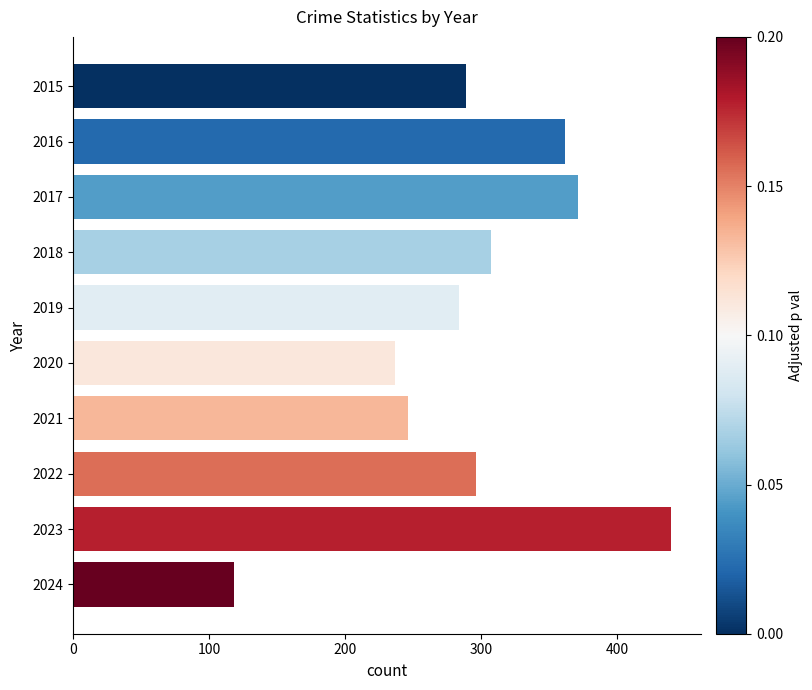

Are the bars grouped side by side (vs. stacked)?

No